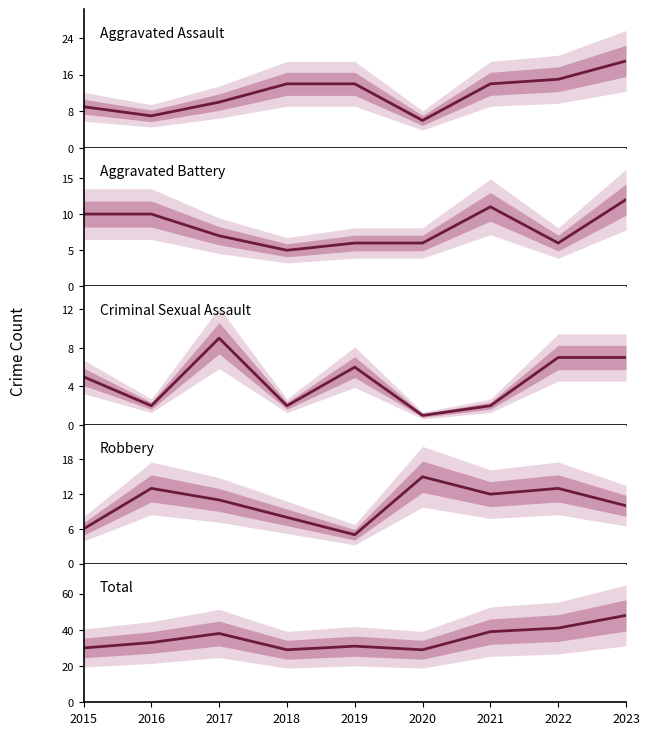

Is the value of Robbery at 2018 greater than the value of Total at 2016?

No